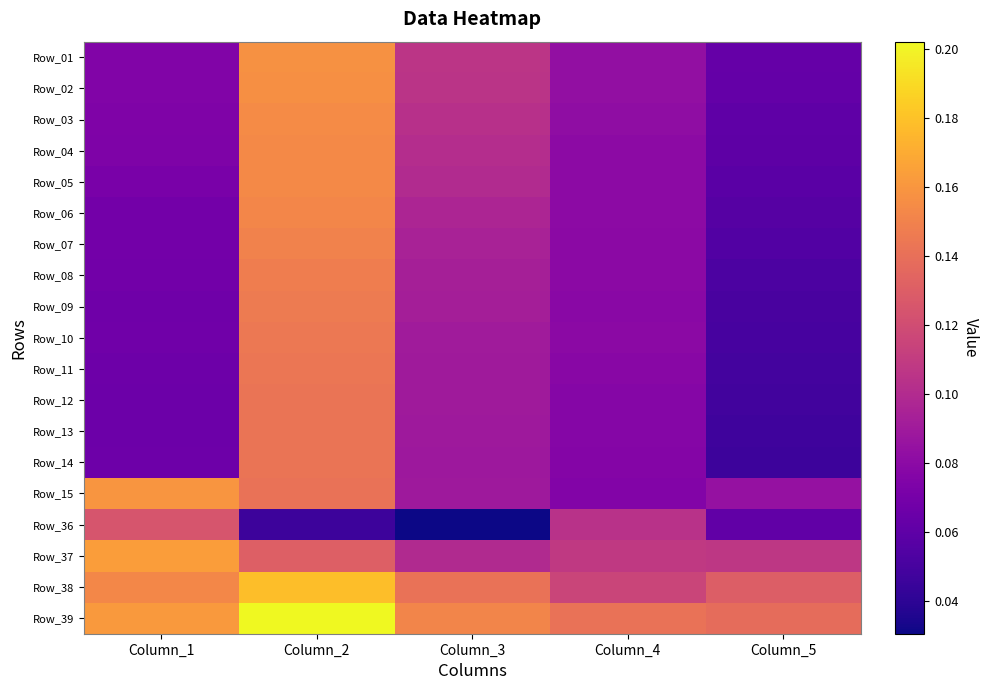

Reading left to right, extract all data points from this chart.

Row_01: Column_1=0.1	Column_2=0.2	Column_3=0.1	Column_4=0.1	Column_5=0.1
Row_02: Column_1=0.1	Column_2=0.2	Column_3=0.1	Column_4=0.1	Column_5=0.1
Row_03: Column_1=0.1	Column_2=0.2	Column_3=0.1	Column_4=0.1	Column_5=0.1
Row_04: Column_1=0.1	Column_2=0.2	Column_3=0.1	Column_4=0.1	Column_5=0.1
Row_05: Column_1=0.1	Column_2=0.2	Column_3=0.1	Column_4=0.1	Column_5=0.1
Row_06: Column_1=0.1	Column_2=0.2	Column_3=0.1	Column_4=0.1	Column_5=0.1
Row_07: Column_1=0.1	Column_2=0.2	Column_3=0.1	Column_4=0.1	Column_5=0.1
Row_08: Column_1=0.1	Column_2=0.1	Column_3=0.1	Column_4=0.1	Column_5=0.1
Row_09: Column_1=0.1	Column_2=0.1	Column_3=0.1	Column_4=0.1	Column_5=0.1
Row_10: Column_1=0.1	Column_2=0.1	Column_3=0.1	Column_4=0.1	Column_5=0.1
Row_11: Column_1=0.1	Column_2=0.1	Column_3=0.1	Column_4=0.1	Column_5=0.0
Row_12: Column_1=0.1	Column_2=0.1	Column_3=0.1	Column_4=0.1	Column_5=0.0
Row_13: Column_1=0.1	Column_2=0.1	Column_3=0.1	Column_4=0.1	Column_5=0.0
Row_14: Column_1=0.1	Column_2=0.1	Column_3=0.1	Column_4=0.1	Column_5=0.0
Row_15: Column_1=0.2	Column_2=0.1	Column_3=0.1	Column_4=0.1	Column_5=0.1
Row_36: Column_1=0.1	Column_2=0.0	Column_3=0.0	Column_4=0.1	Column_5=0.1
Row_37: Column_1=0.2	Column_2=0.1	Column_3=0.1	Column_4=0.1	Column_5=0.1
Row_38: Column_1=0.2	Column_2=0.2	Column_3=0.1	Column_4=0.1	Column_5=0.1
Row_39: Column_1=0.2	Column_2=0.2	Column_3=0.2	Column_4=0.1	Column_5=0.1